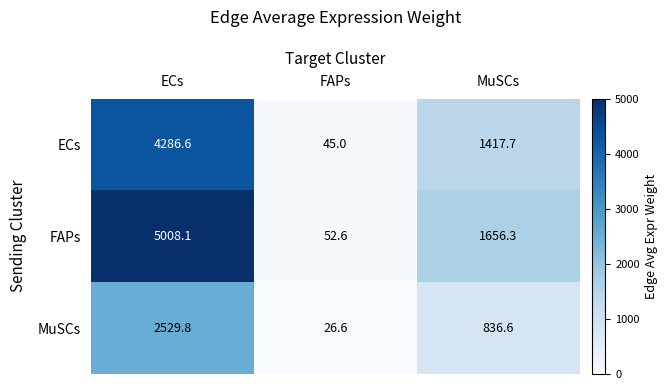

Which series has the largest range (max minus min)?

FAPs